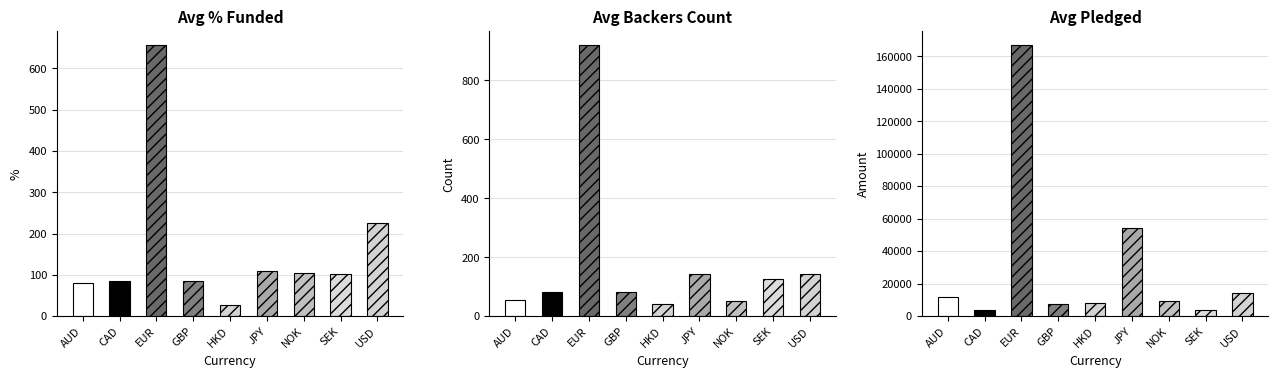

Rank the series by their maximum value, from lowest to highest.

avg_percent_funded, avg_backers_count, avg_pledged